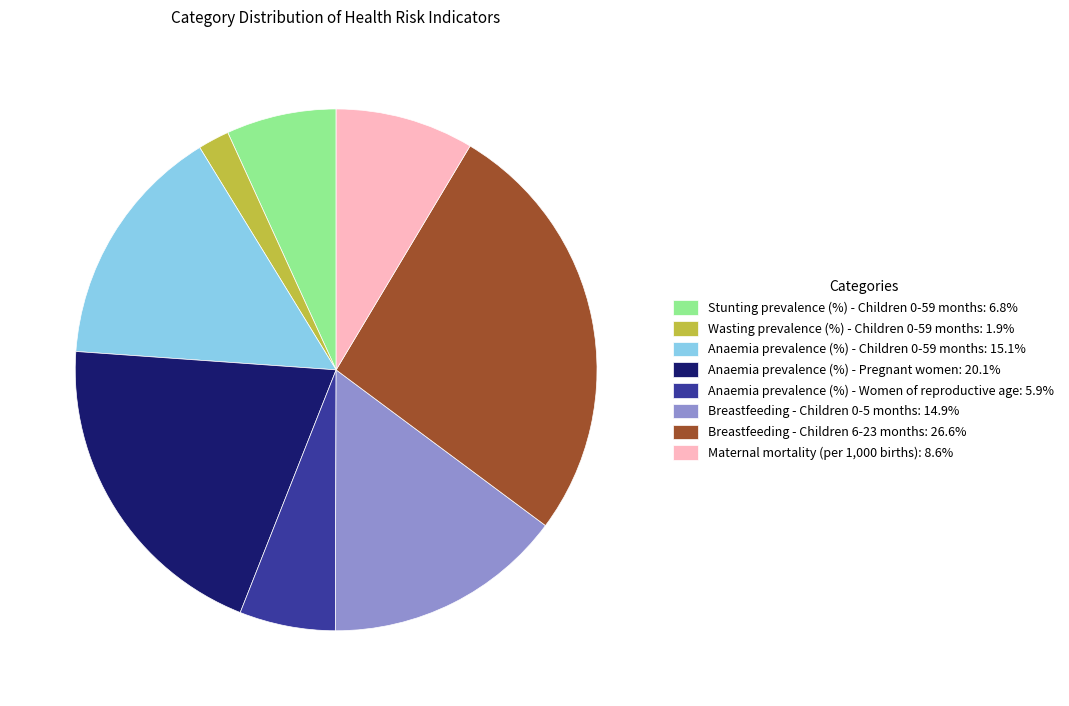

Is the sum of Wasting prevalence (%) - Children 0-59 months: 1.9% and Breastfeeding - Children 0-5 months: 14.9% greater than half?

No